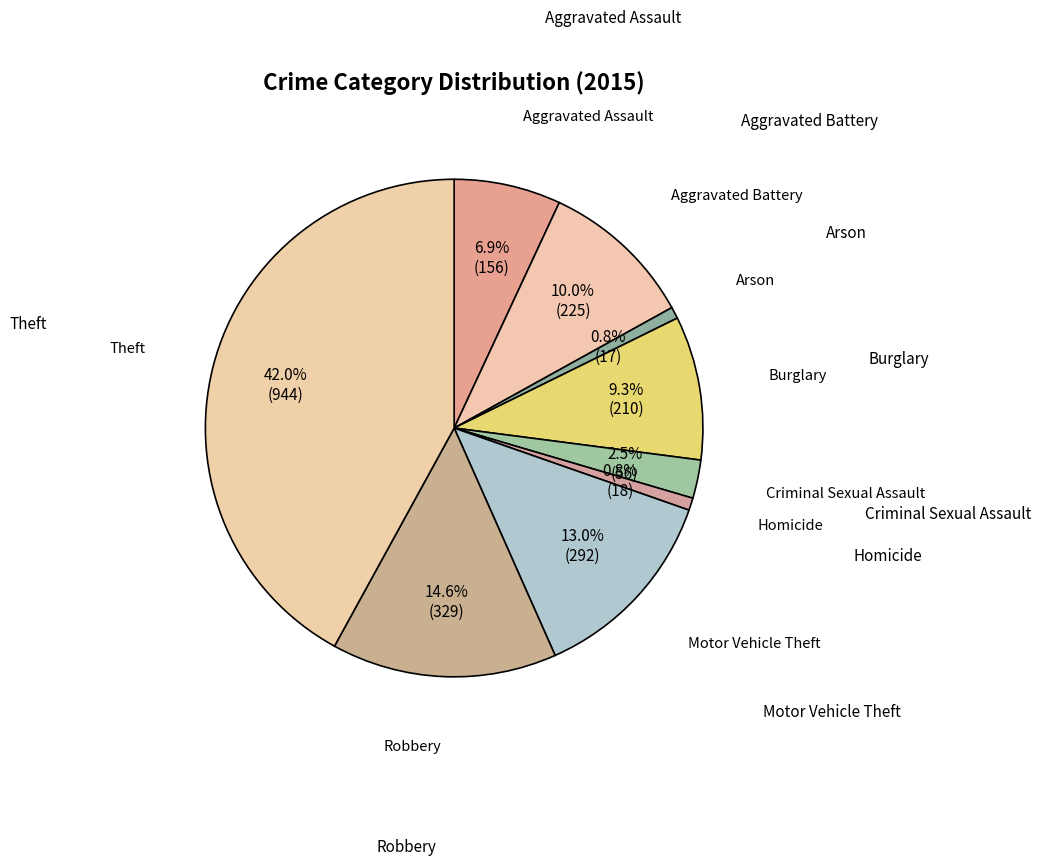

How many slices are in this pie chart?

9